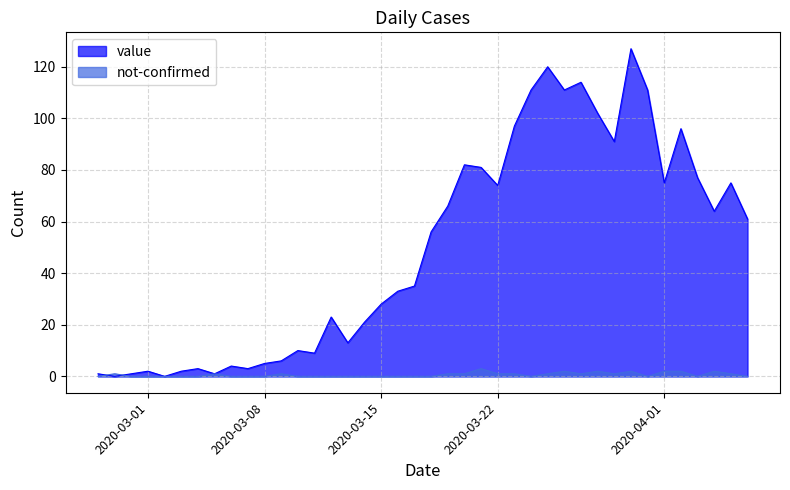

How many not-confirmed values are between 0 and 1?

33